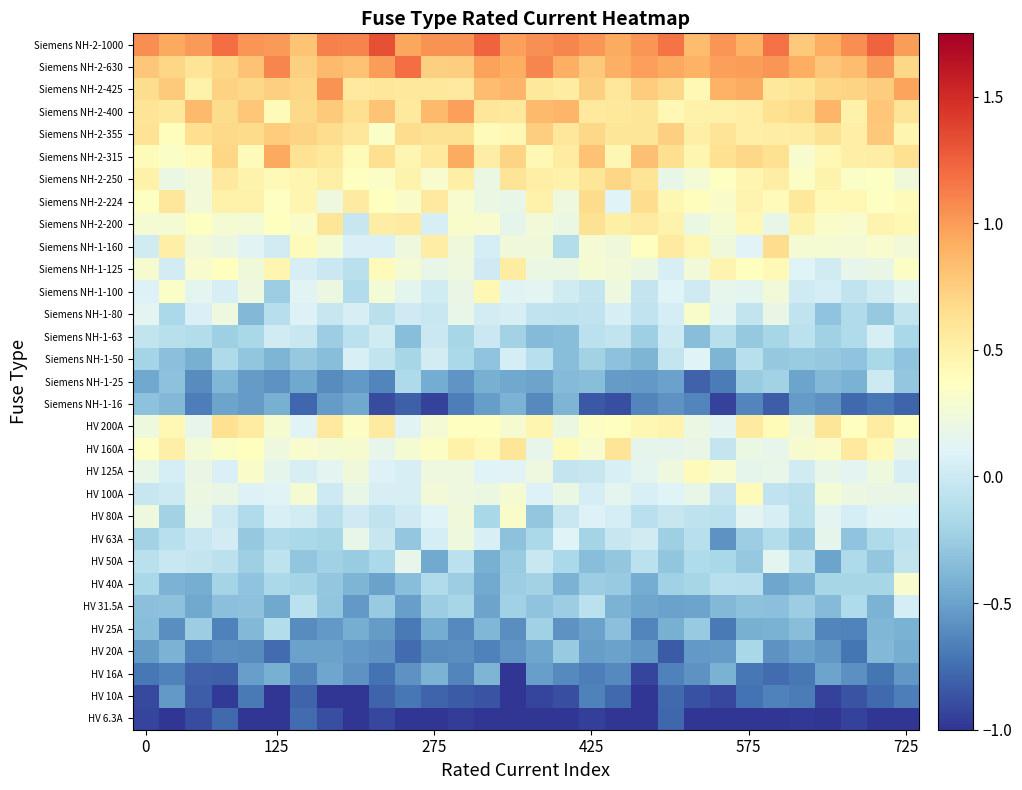

At how many categories does at least one series exceed 0?

30